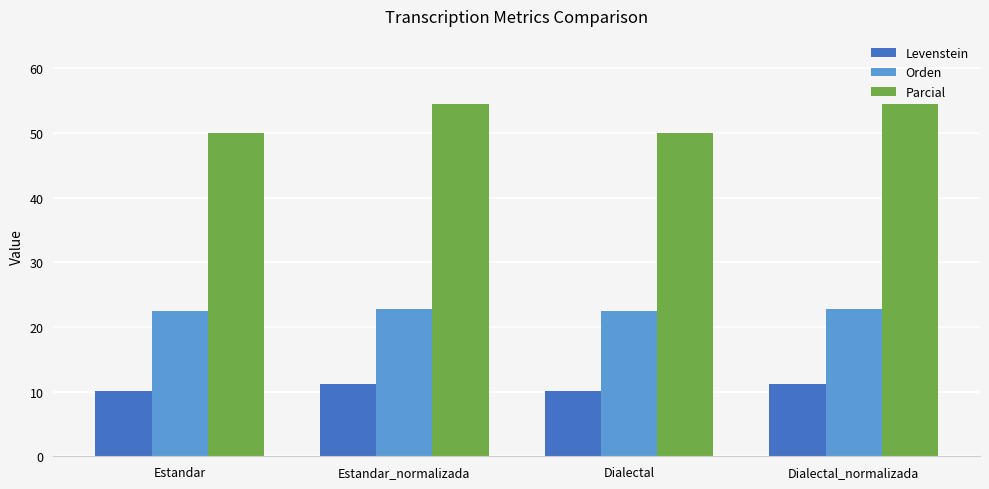

Read the Orden value at Dialectal_normalizada.

22.7